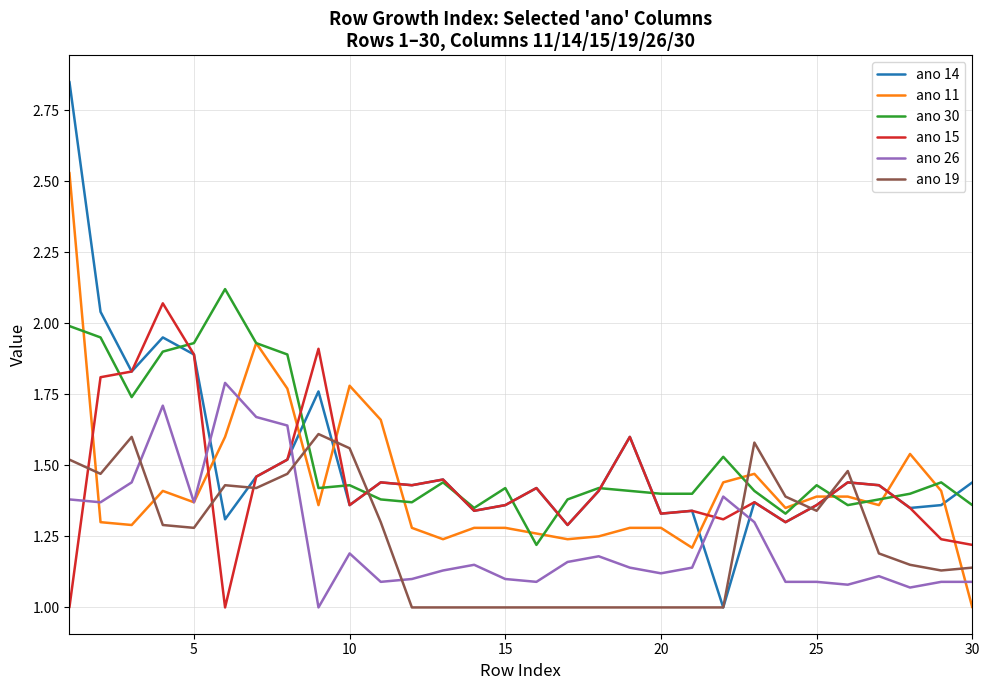

What is the smallest value displayed?

1.0